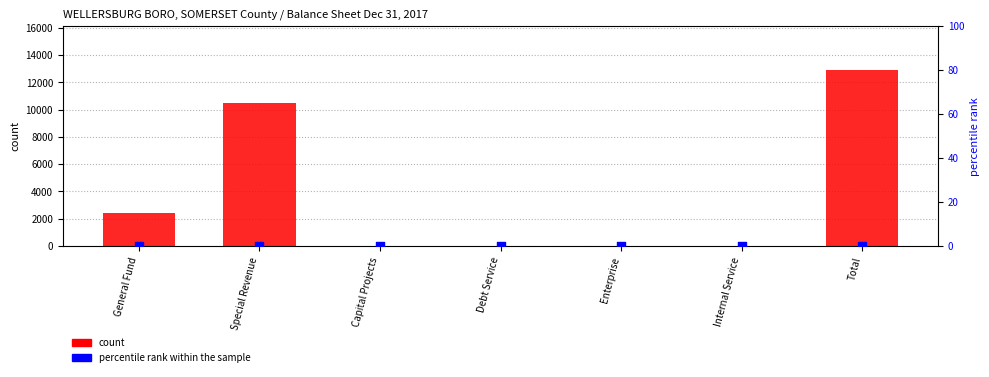

What is the change in value from Special Revenue to Internal Service?

-10503